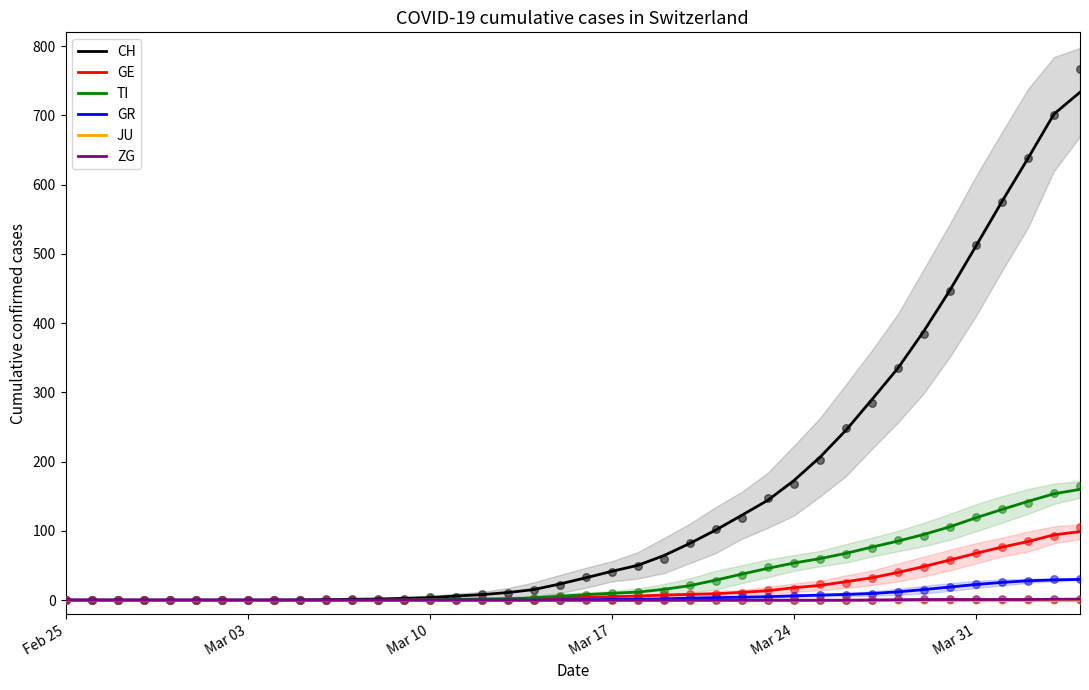

At how many categories does at least one series exceed 67?

16